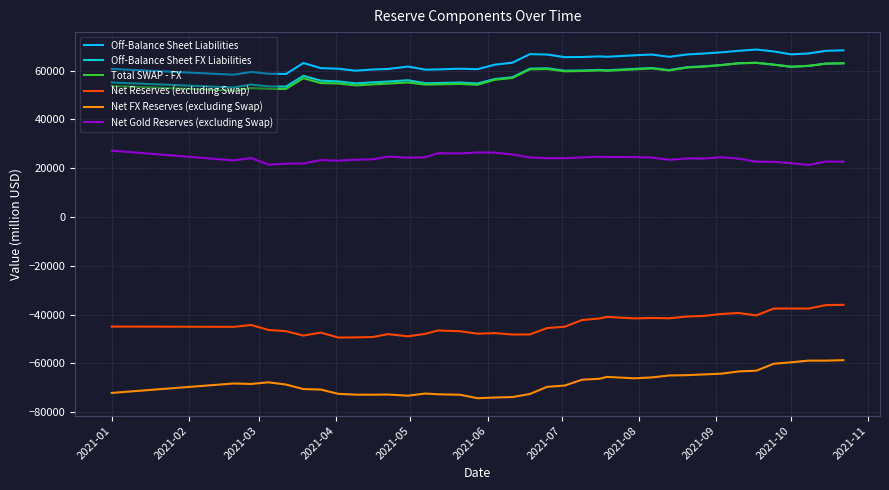

In Net Gold Reserves (excluding Swap), how many points are lower than both neighbors (excluding endpoints)?

9